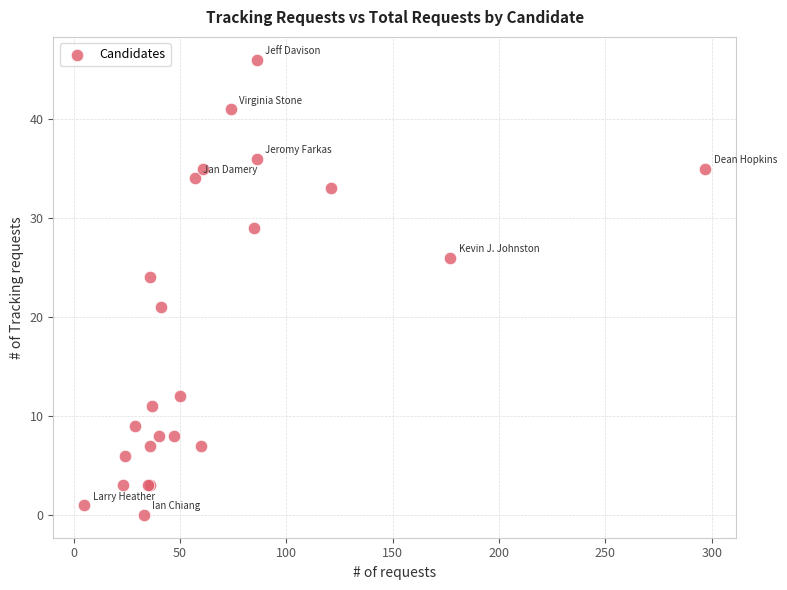

What Y value in the scatter plot is closest to 23?

24